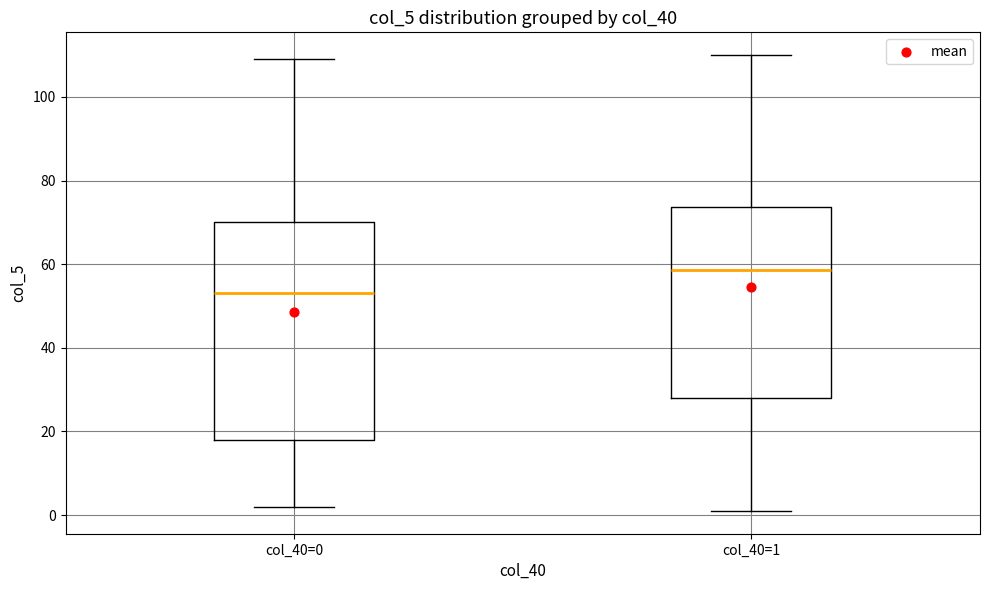

Comparing the boxes themselves (not the whiskers), which one is the tallest?

col_40=0